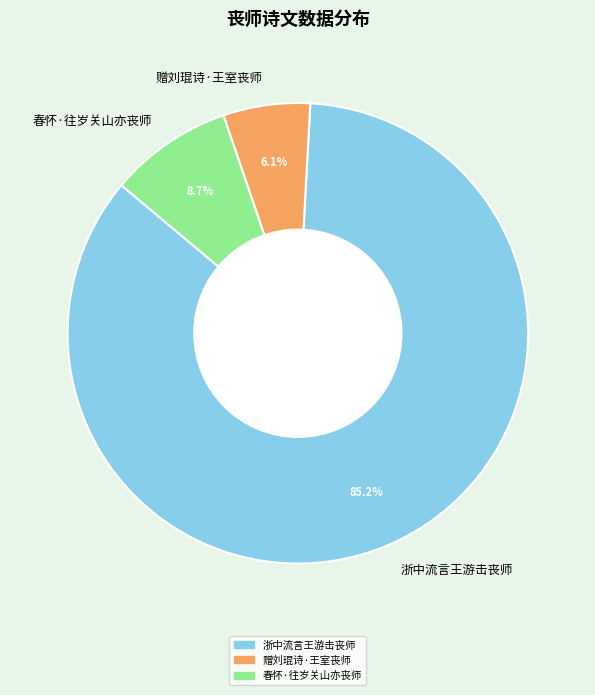

Is it true that 春怀·往岁关山亦丧师 is 1% of the pie?

False